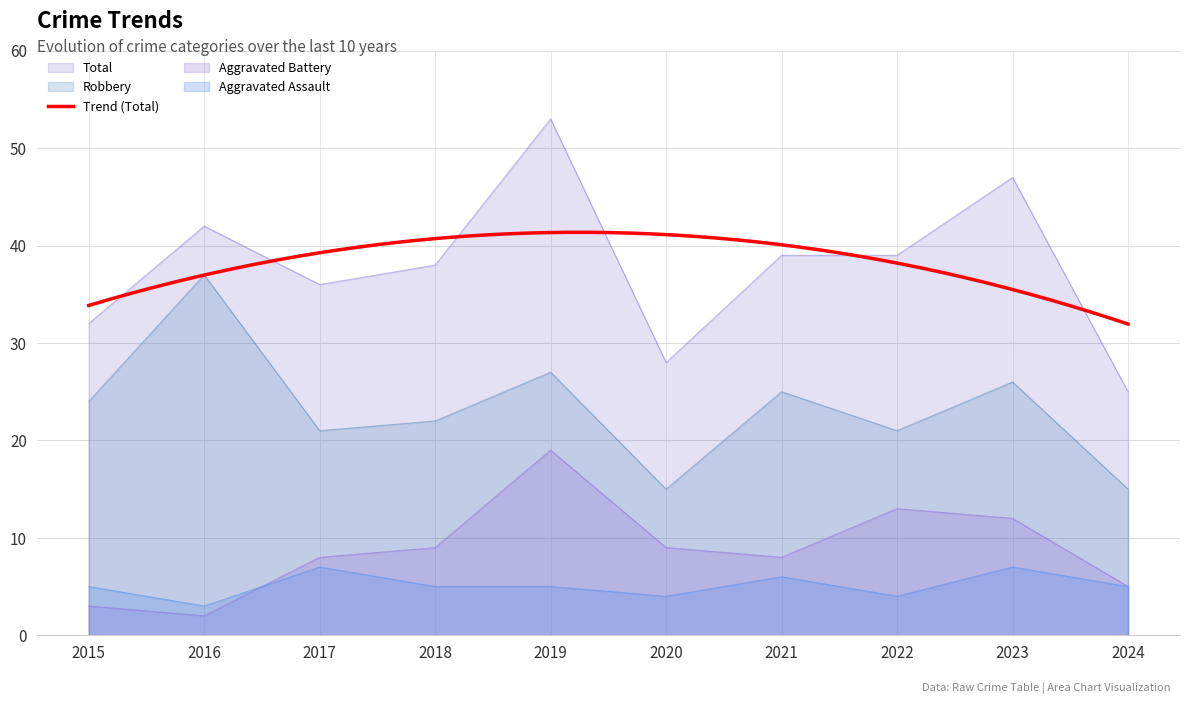

Which series changed the most between 2017 and 2023?

Total